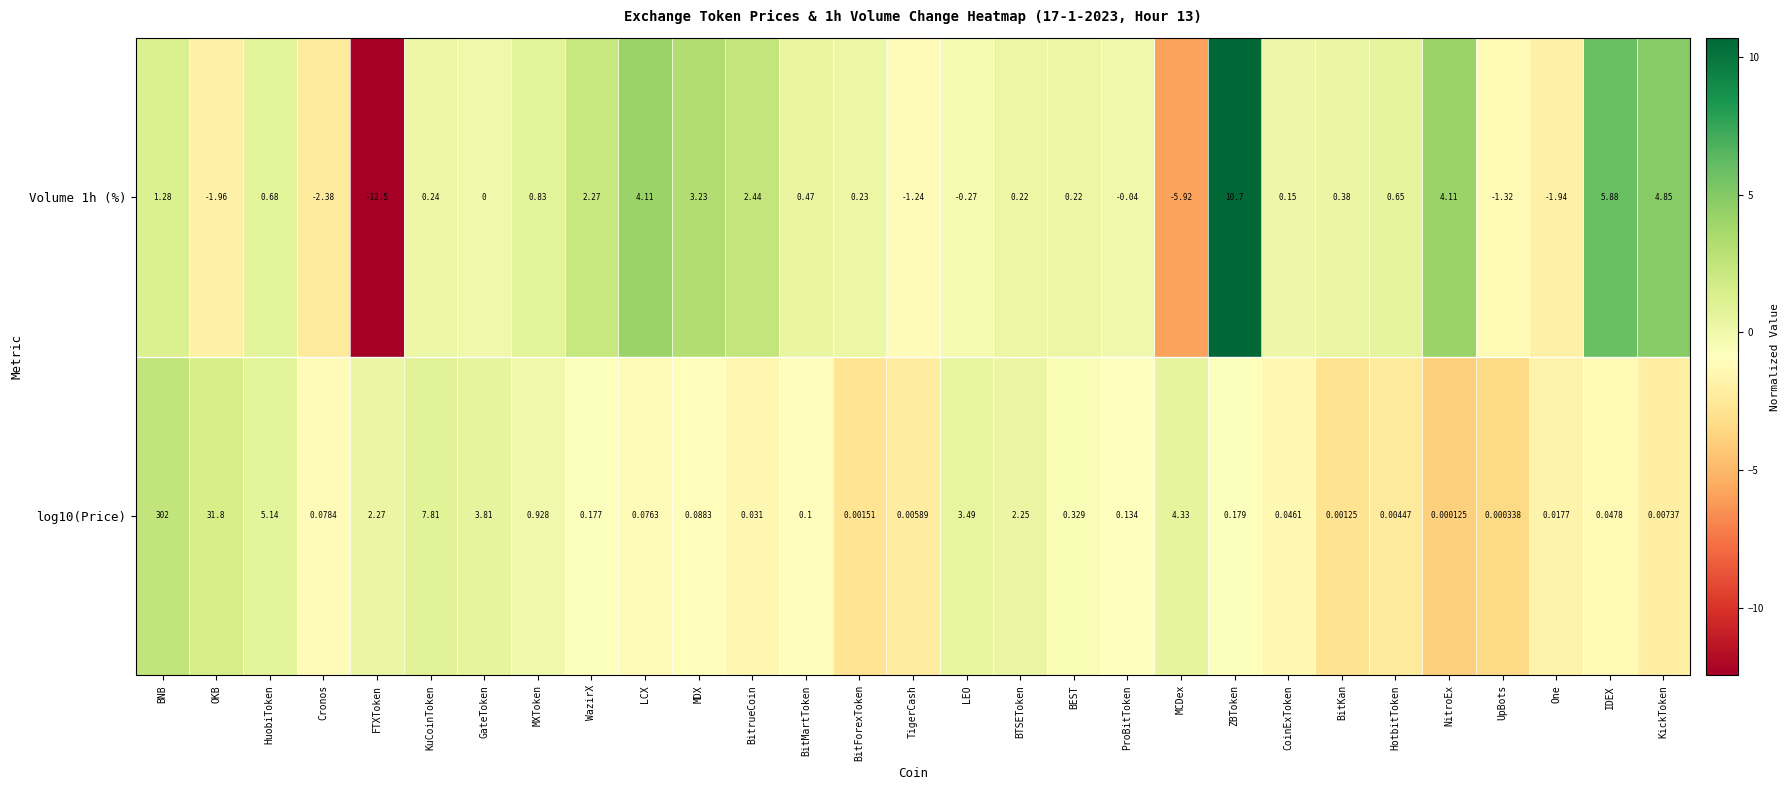

Where does the Volume 1h (%) series first go above 0?

BNB